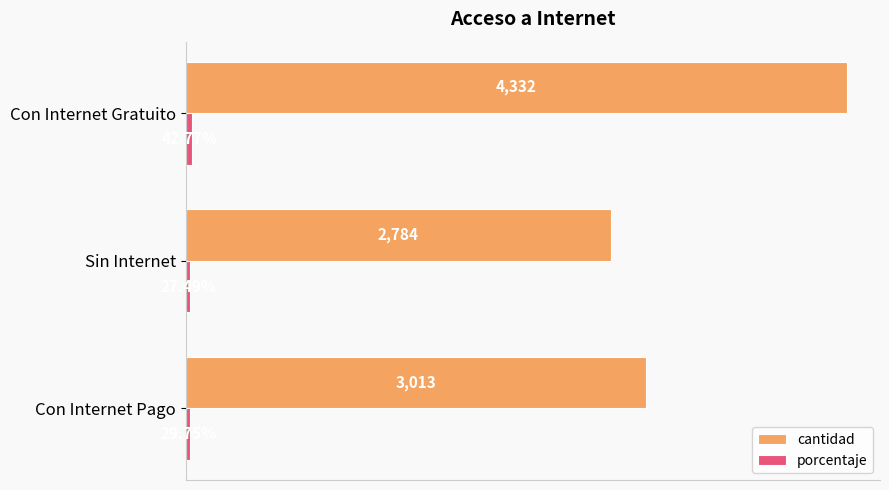

Which series has the widest spread of values?

cantidad